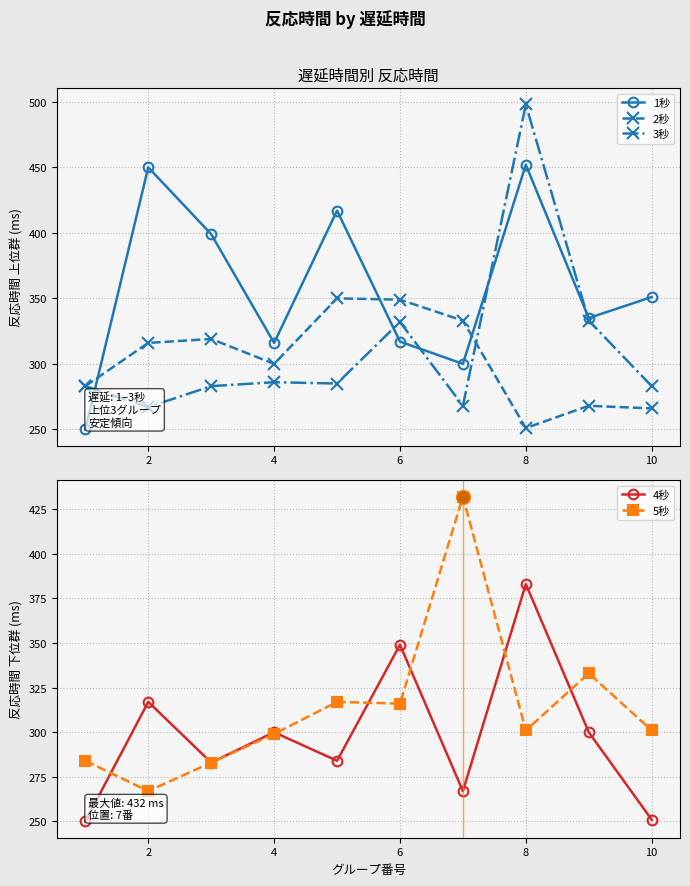

How many values in the 2秒 series are below 316?

5